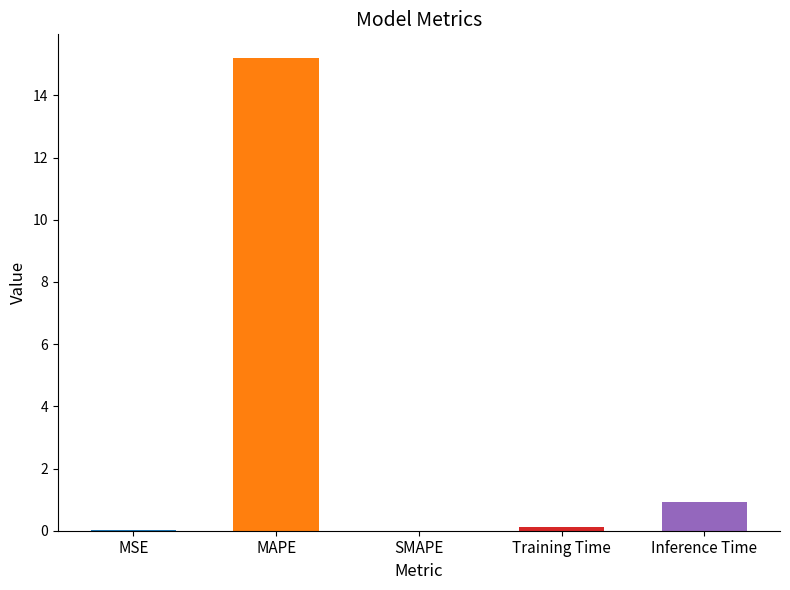

What is the sum of all values?

16.3